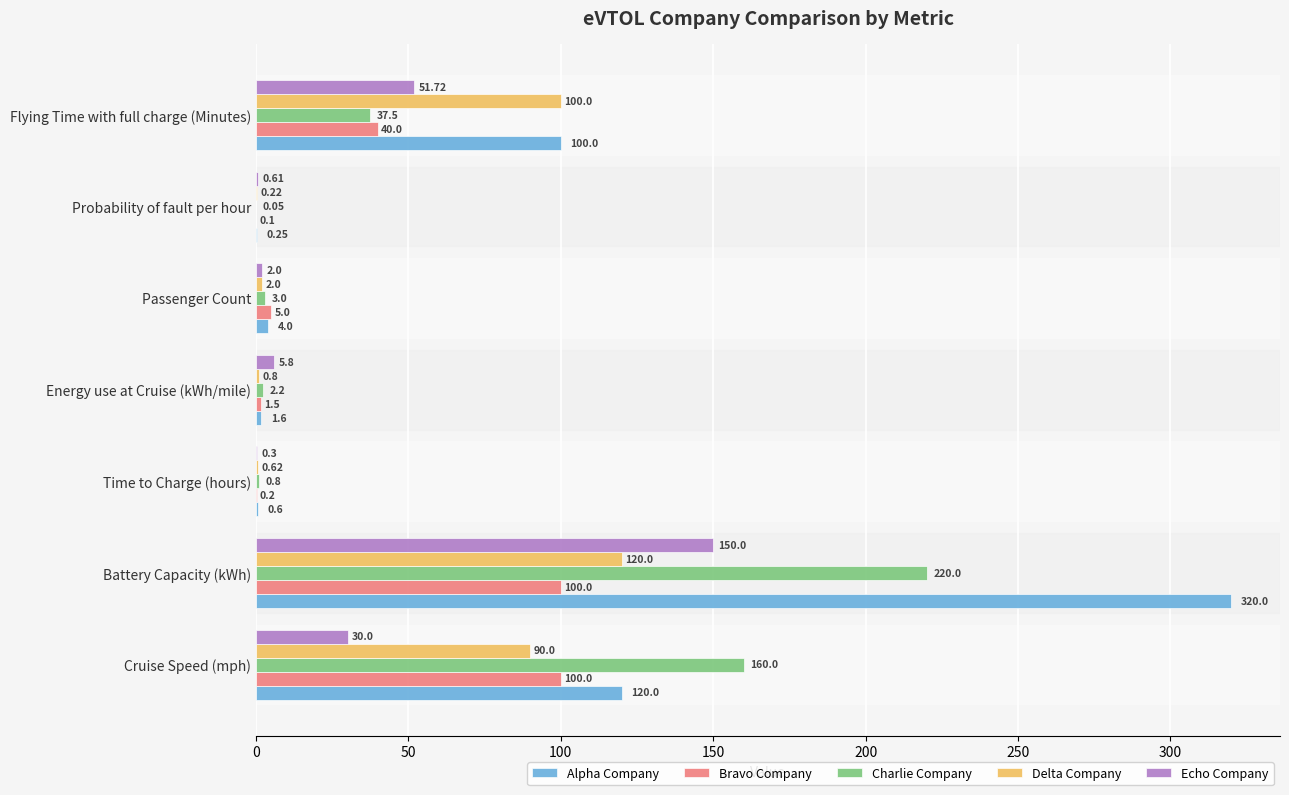

Count the number of categories in the chart.

7